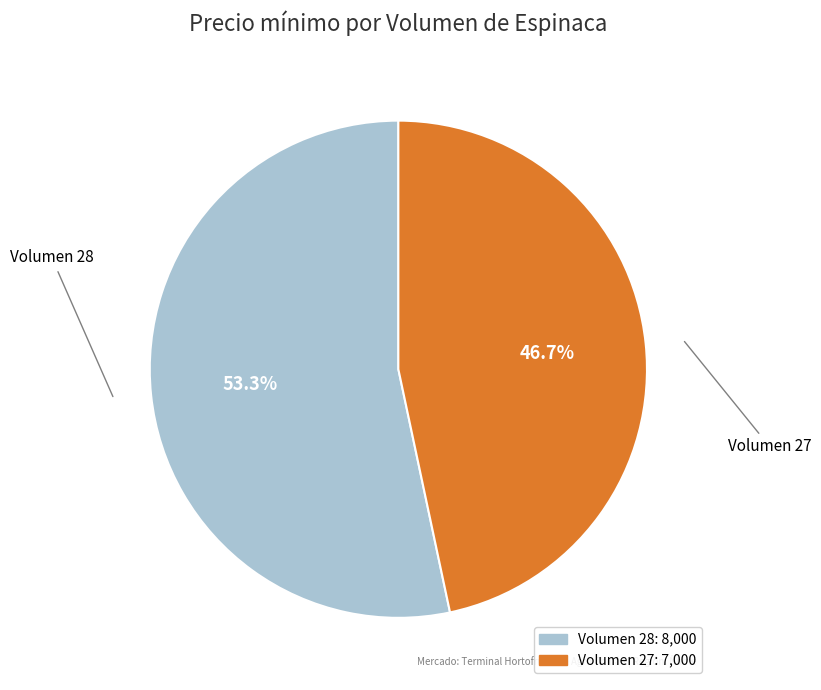

Between Volumen 28 and Volumen 27, which is larger?

Volumen 28